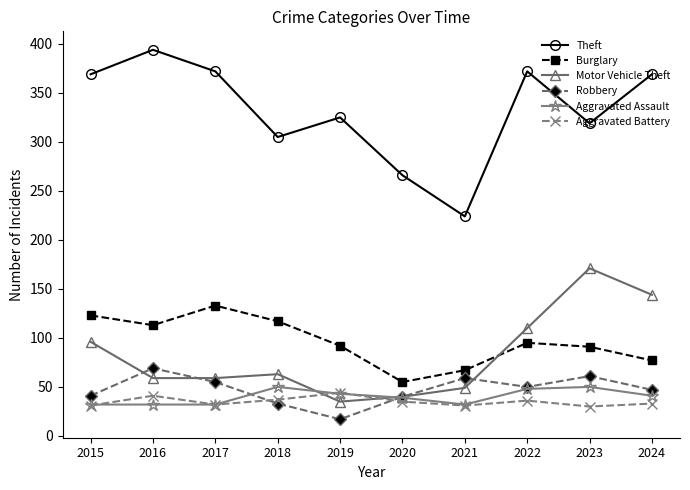

Between which two adjacent categories do Motor Vehicle Theft and Aggravated Assault first intersect?

2018 and 2019